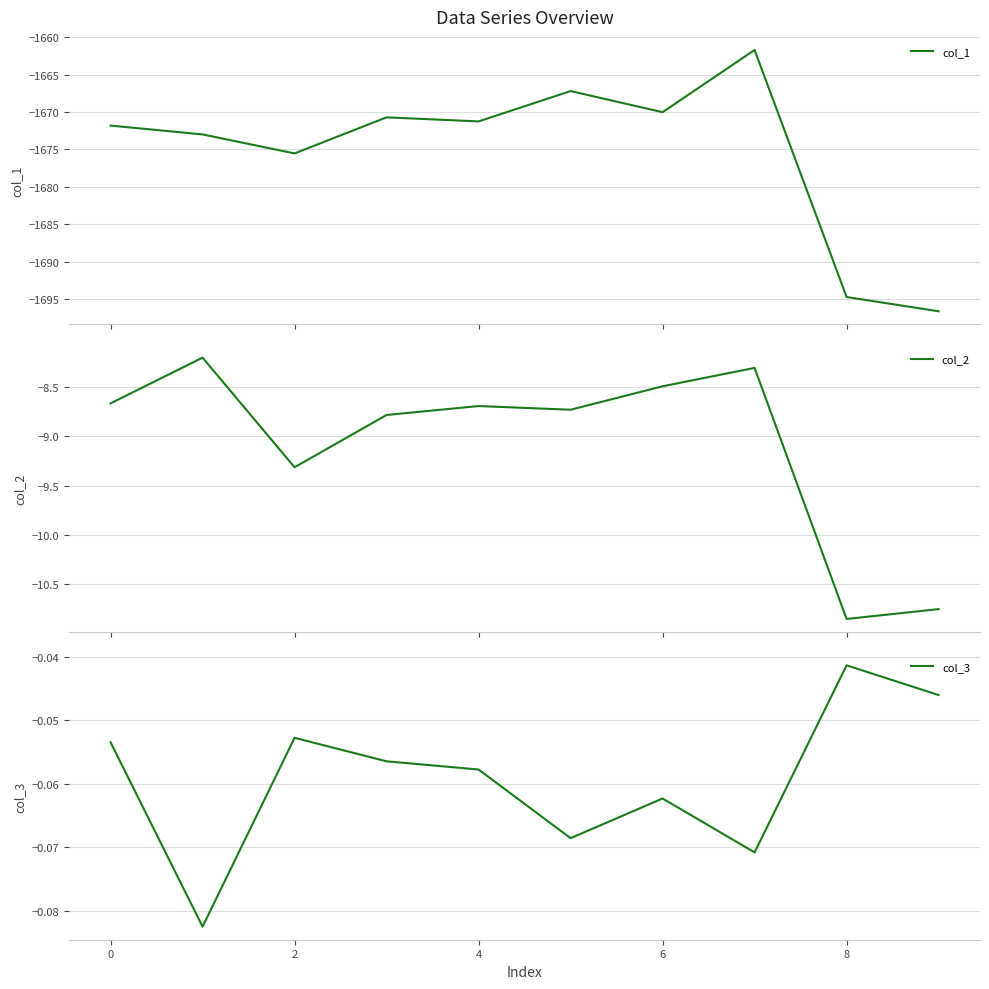

List the series in order of their peak value, highest first.

col_3, col_2, col_1